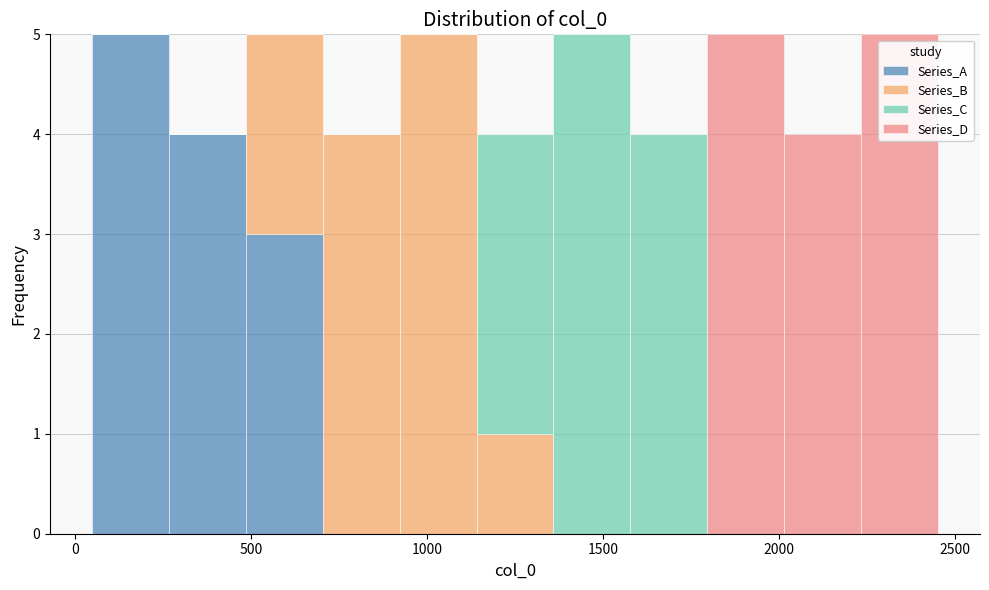

Reading left to right, transcribe this chart: for each stacked bar, give the range it covers on the x-axis and its total height. Neither the bar edges nor the heights are printed on the chart, so give them approximately, as read against the axes.

50 to 250: 5
250 to 500: 4
500 to 700: 5
700 to 900: 4
900 to 1150: 5
1150 to 1350: 4
1350 to 1600: 5
1600 to 1800: 4
1800 to 2000: 5
2000 to 2250: 4
2250 to 2450: 5